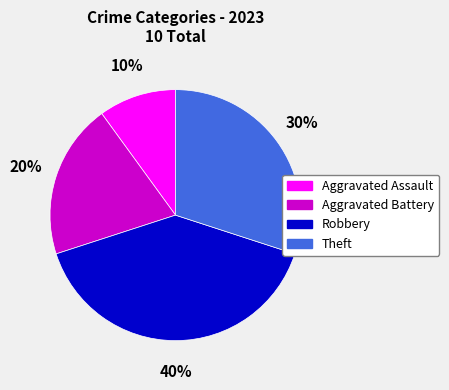

What percentage is the Aggravated Assault slice, to the nearest percent?

10%